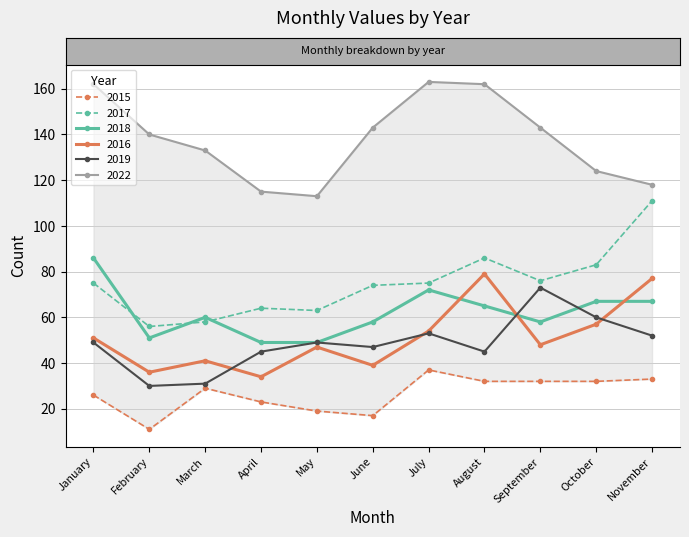

Count the number of data series in this chart.

6